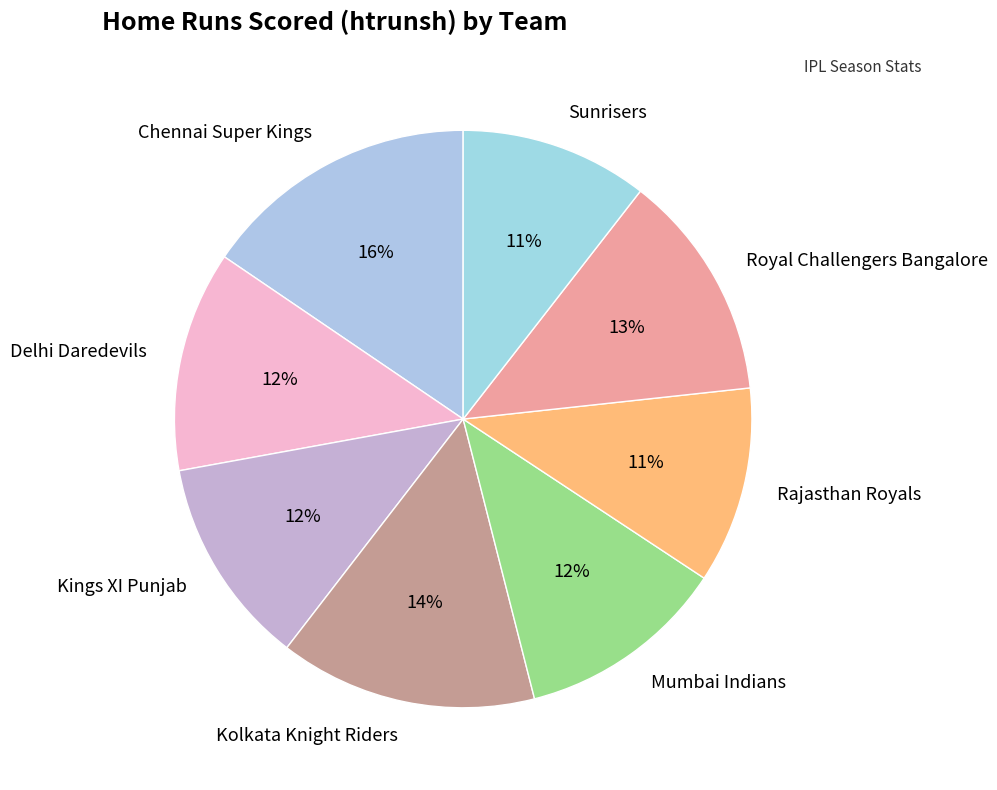

Approximately how many times larger is the value at Royal Challengers Bangalore compared to Kings XI Punjab?

1.1